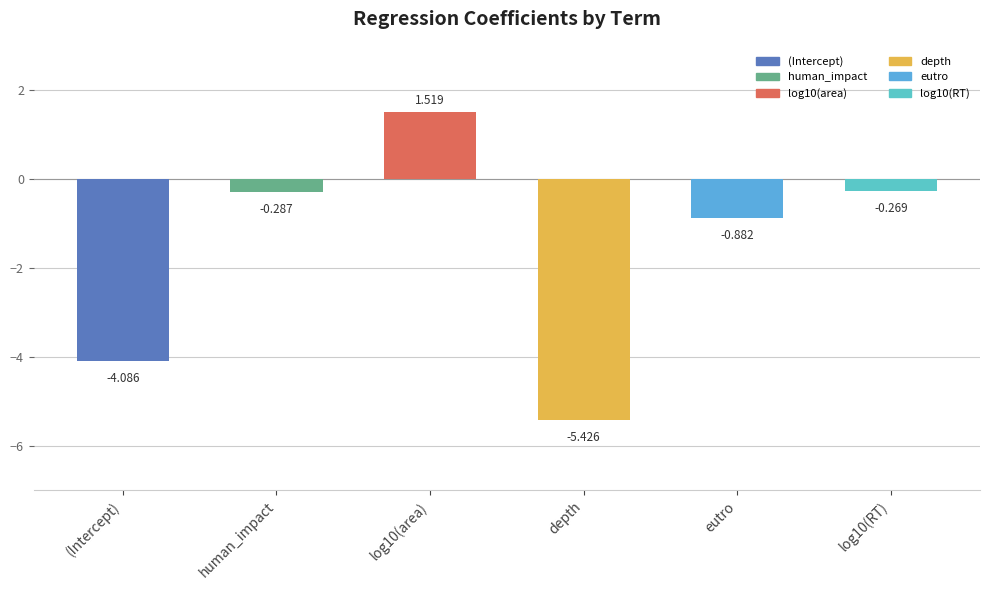

List the labels in order of value, largest first.

log10(area), log10(RT), human_impact, eutro, (Intercept), depth